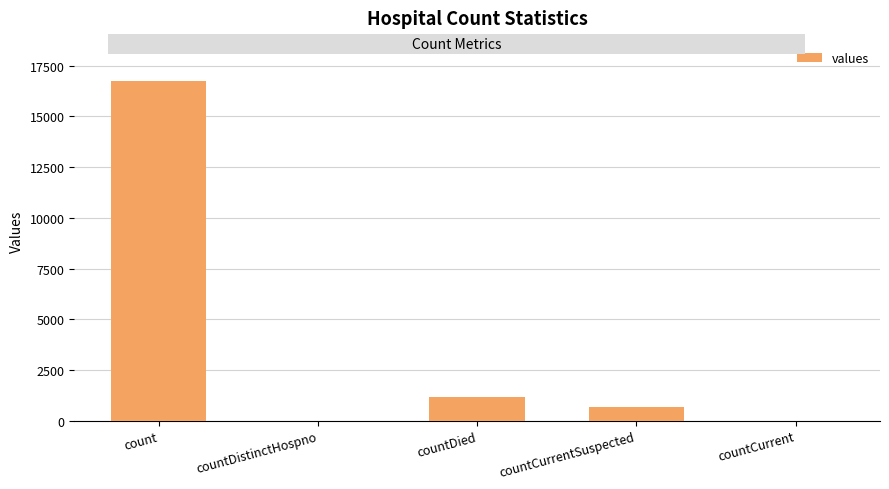

What is the sum of all values?

18539